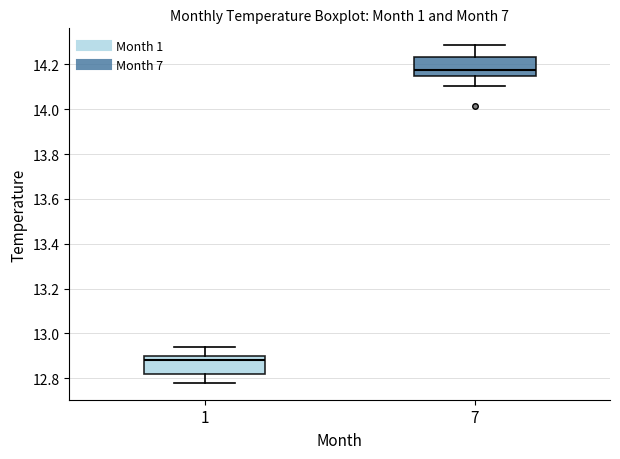

Reading left to right, transcribe this box plot: for each box, give where its median line is, the range the box spans, and where its two whiskers end, as read against the y-axis. The values are not printed on the chart, so give them approximately, as read against the axis.

1: median 12.88, box 12.82 to 12.90, whiskers 12.78 to 12.94
7: median 14.18, box 14.14 to 14.24, whiskers 14.10 to 14.28